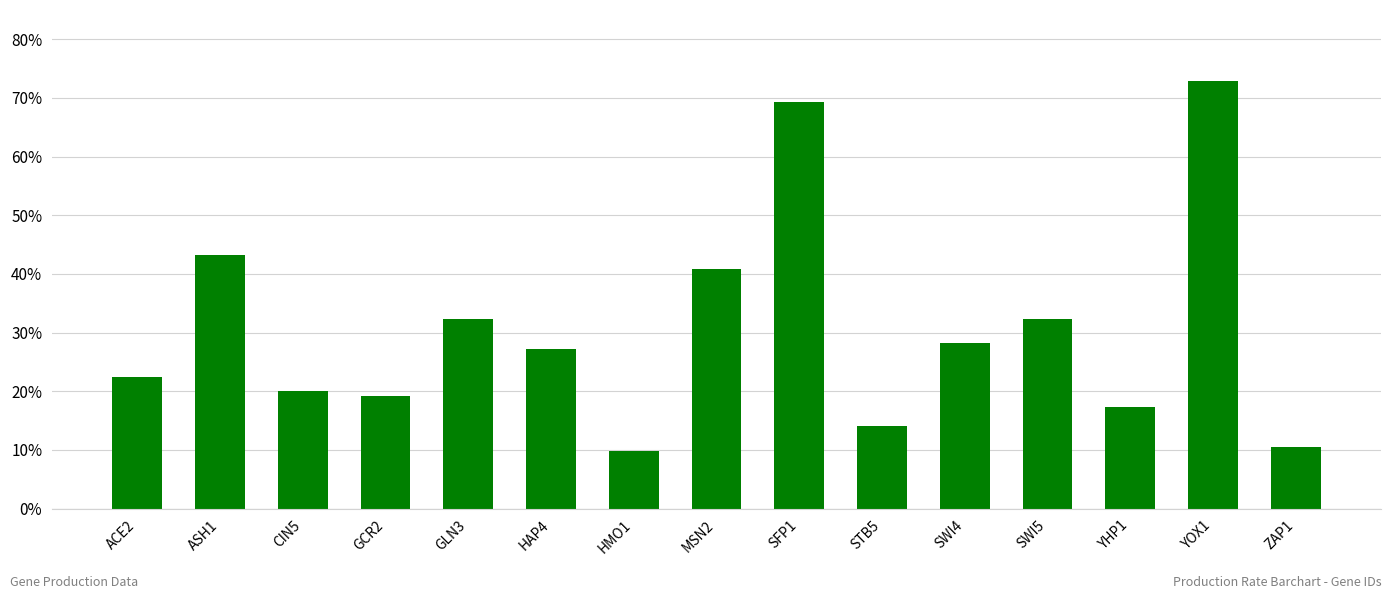

What is the label of the 11th bar from the right?

GLN3